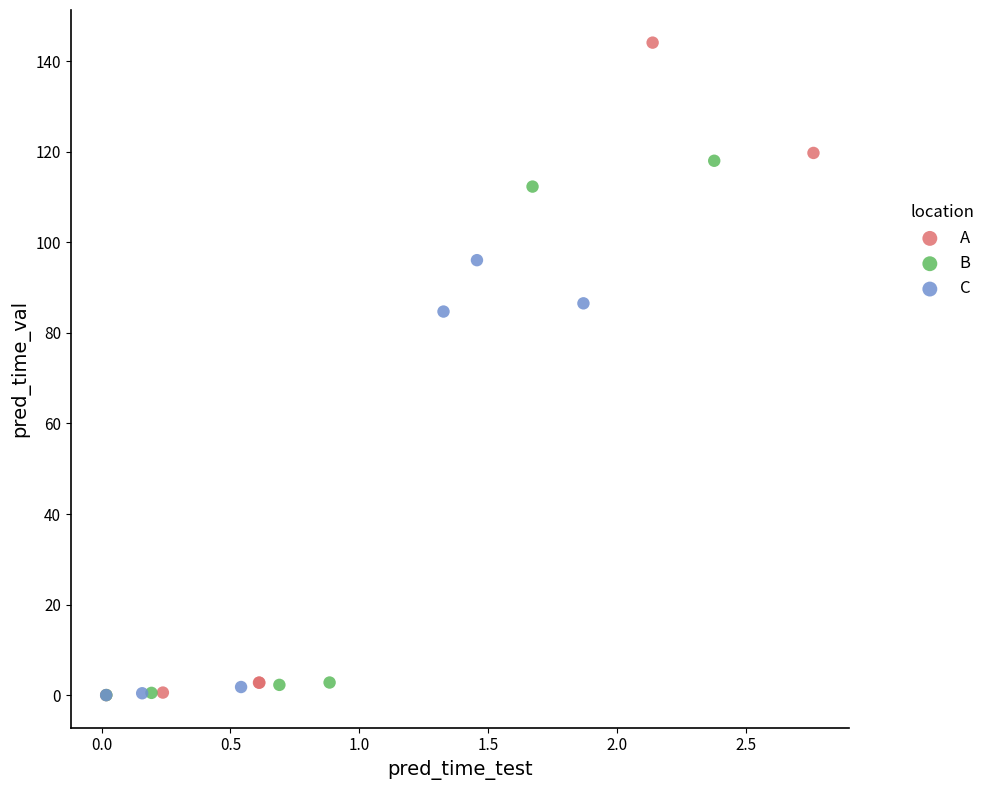

Which series reaches the maximum Y coordinate?

A